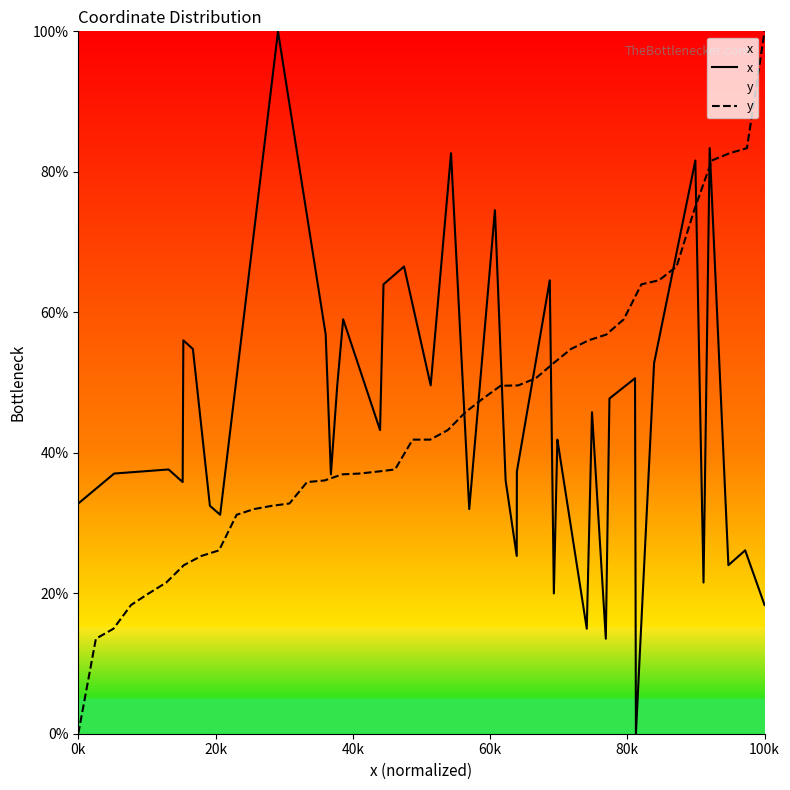

What is the difference between the second highest and second lowest values in the y series?

69.9